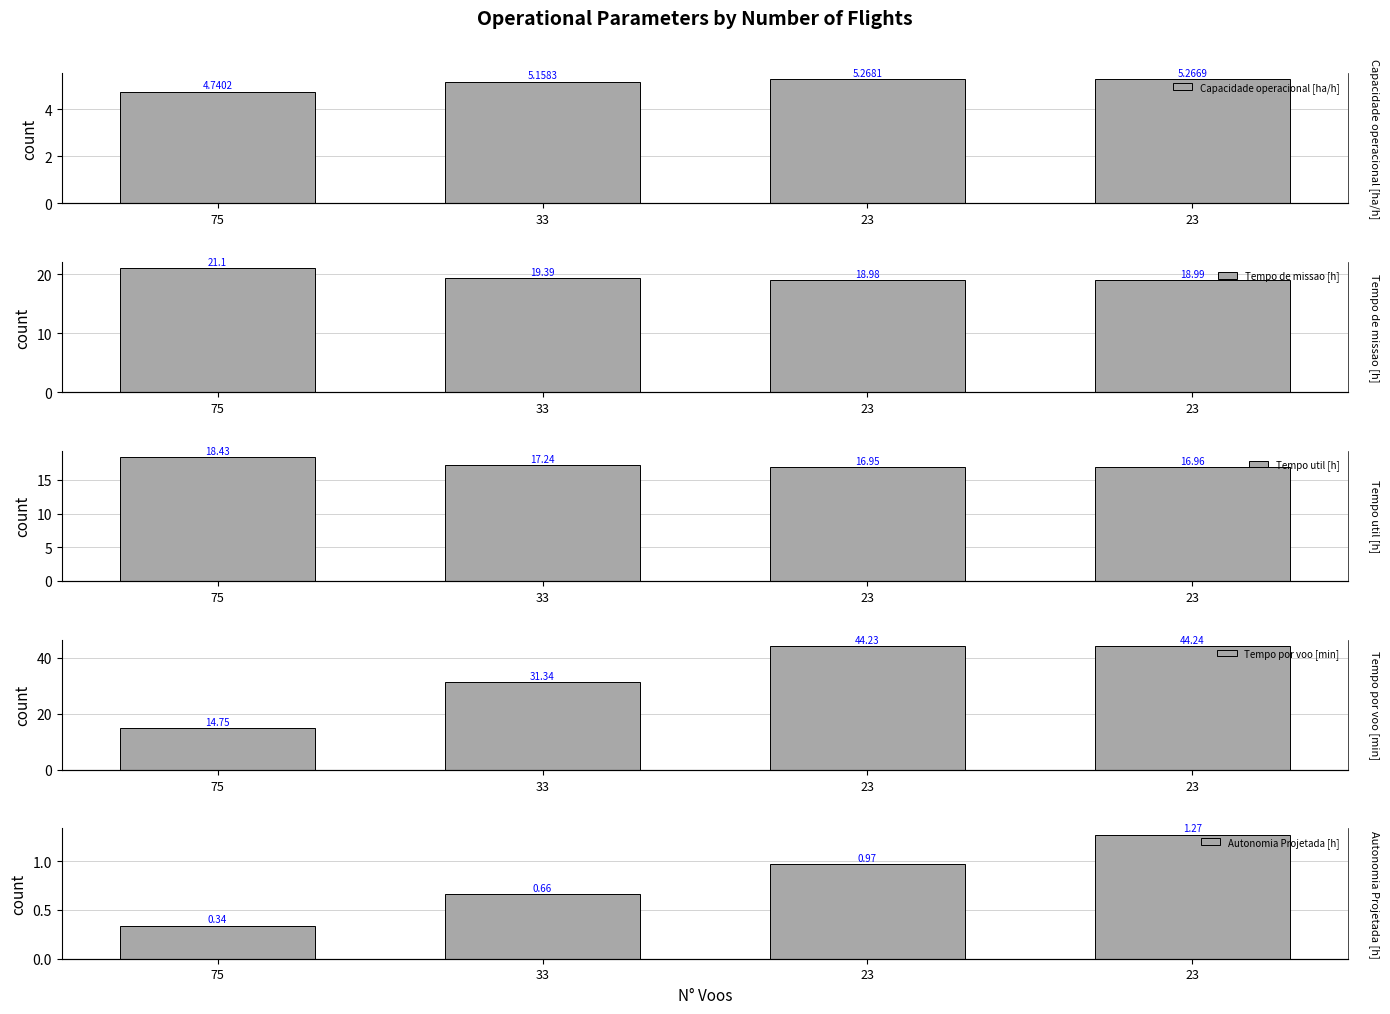

What is the average value of the Tempo util [h] series?

17.4